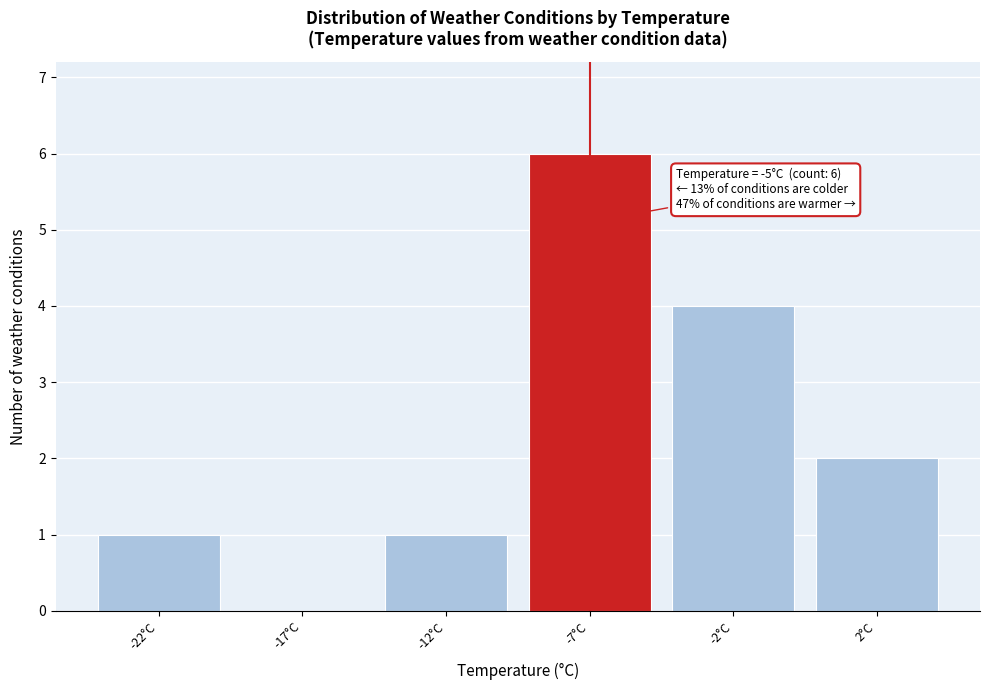

Reading left to right, transcribe all the data shown in this chart.

-22°C=1	-17°C=0	-12°C=1	-7°C=6	-2°C=4	2°C=2